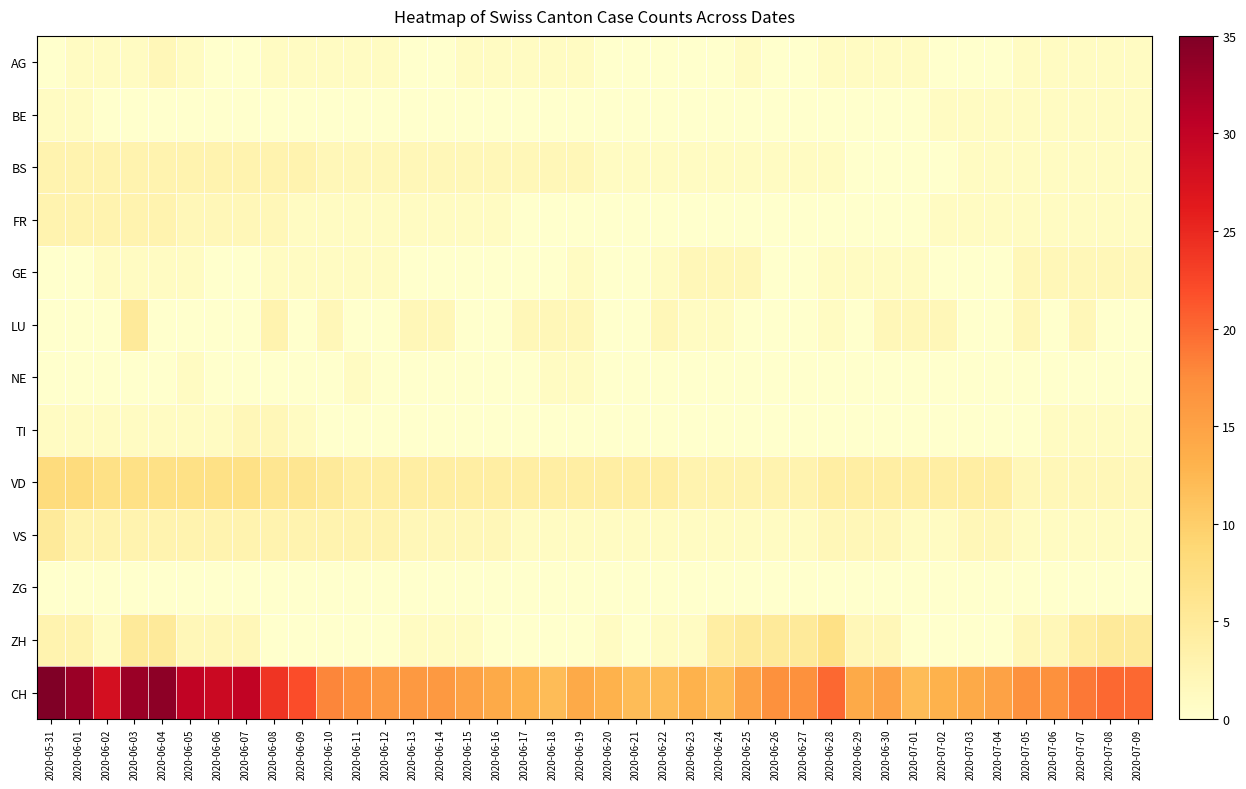

What is the maximum value shown in the chart?

35